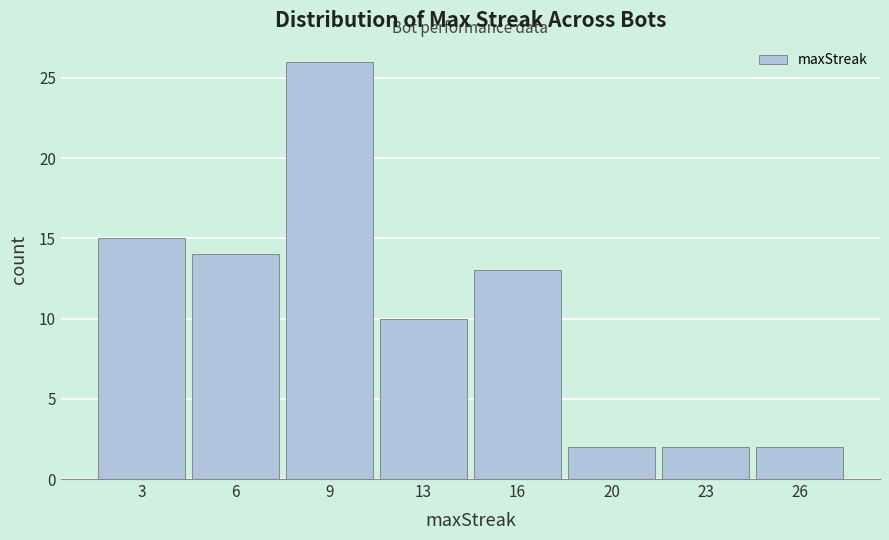

Reading left to right, transcribe all the data shown in this chart.

15	14	26	10	13	2	2	2